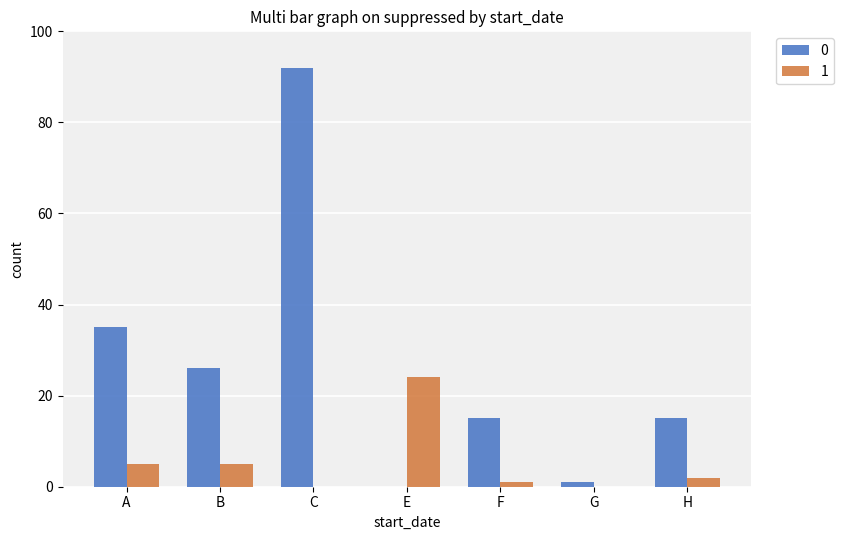

Is it true that 0 equals 0 at E?

True